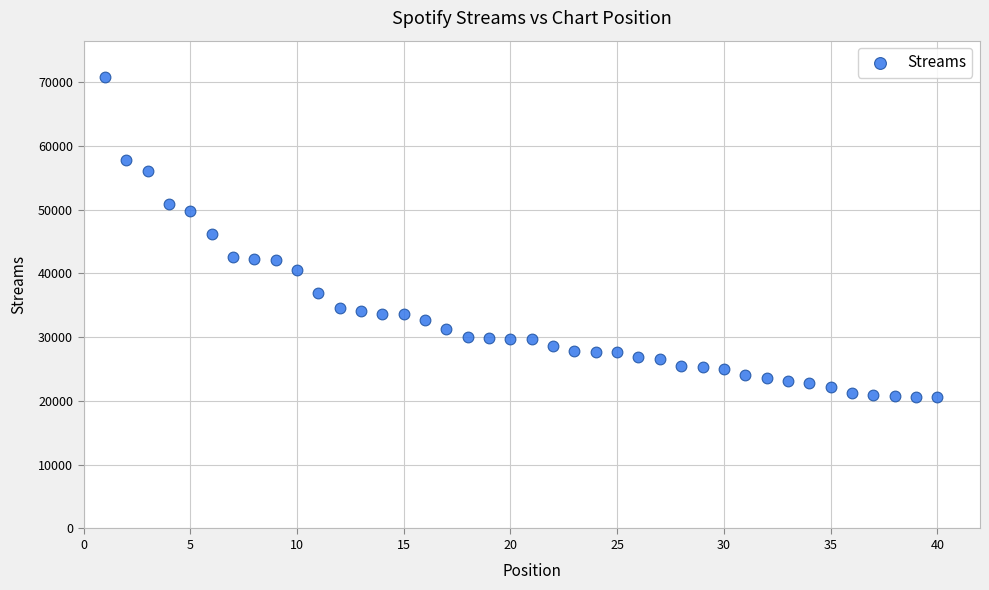

What is the range of X values (max minus min)?

39